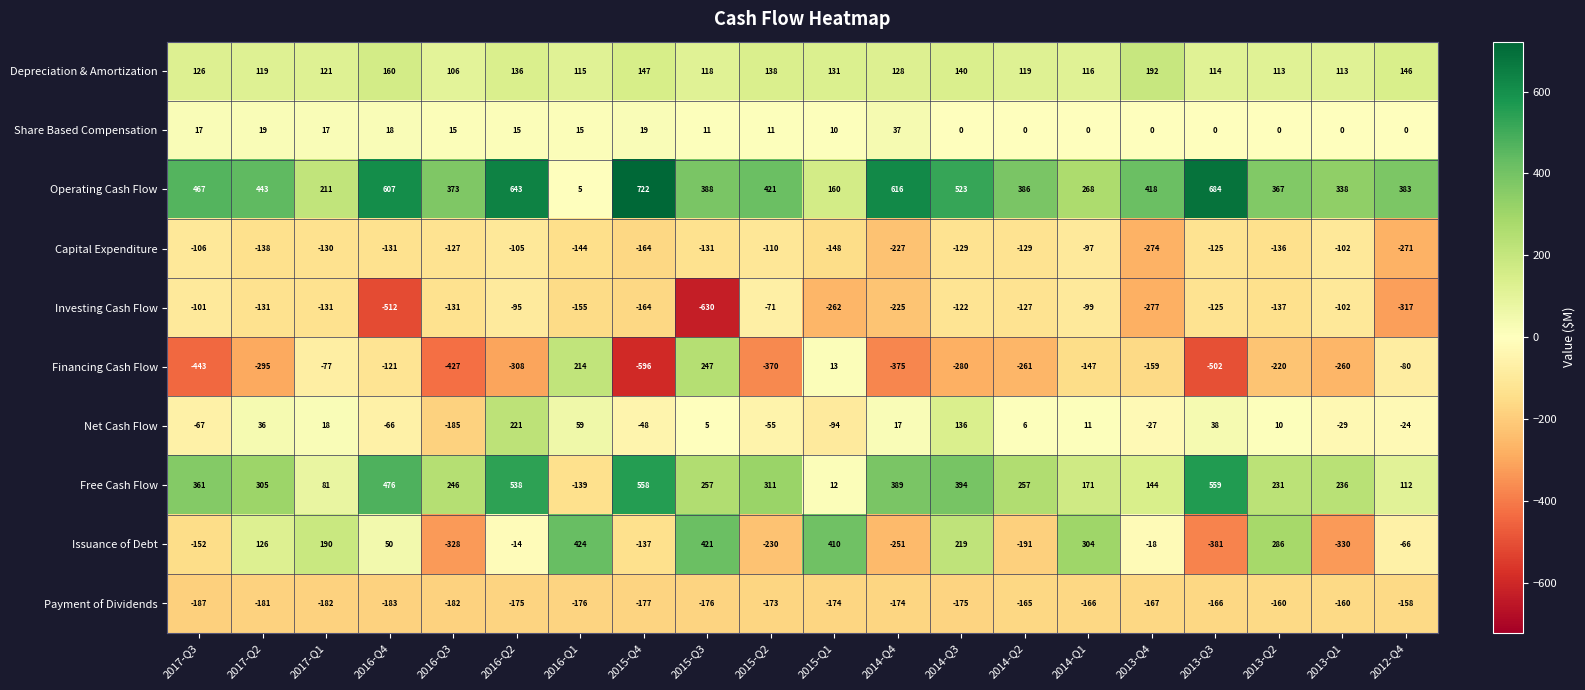

What is the maximum value shown in the chart?

722